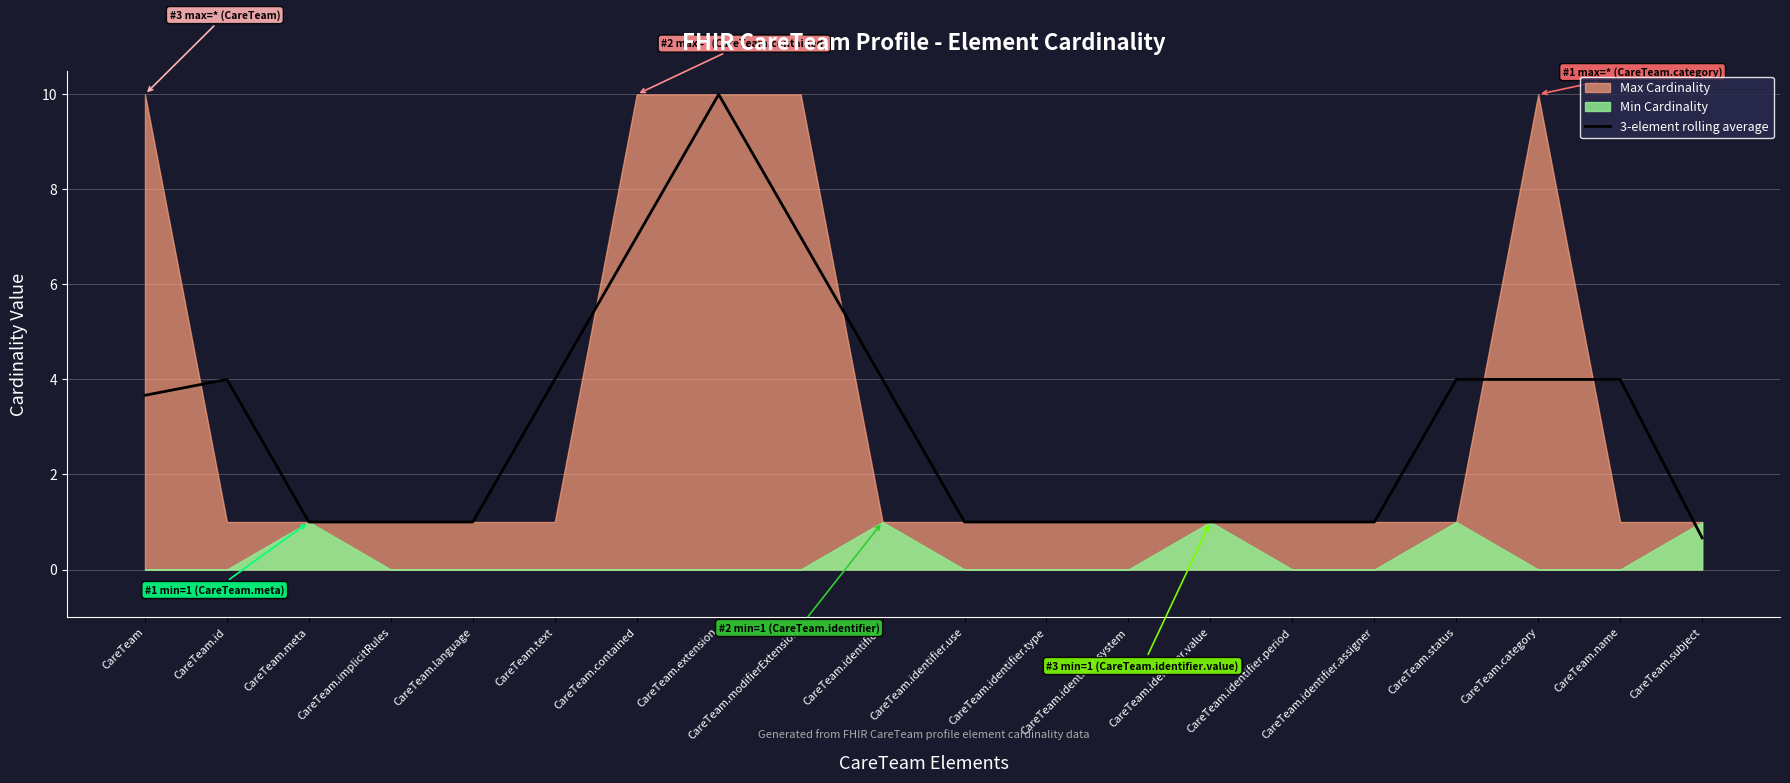

What is the sum of the values at CareTeam.implicitRules and CareTeam.meta?

2.0